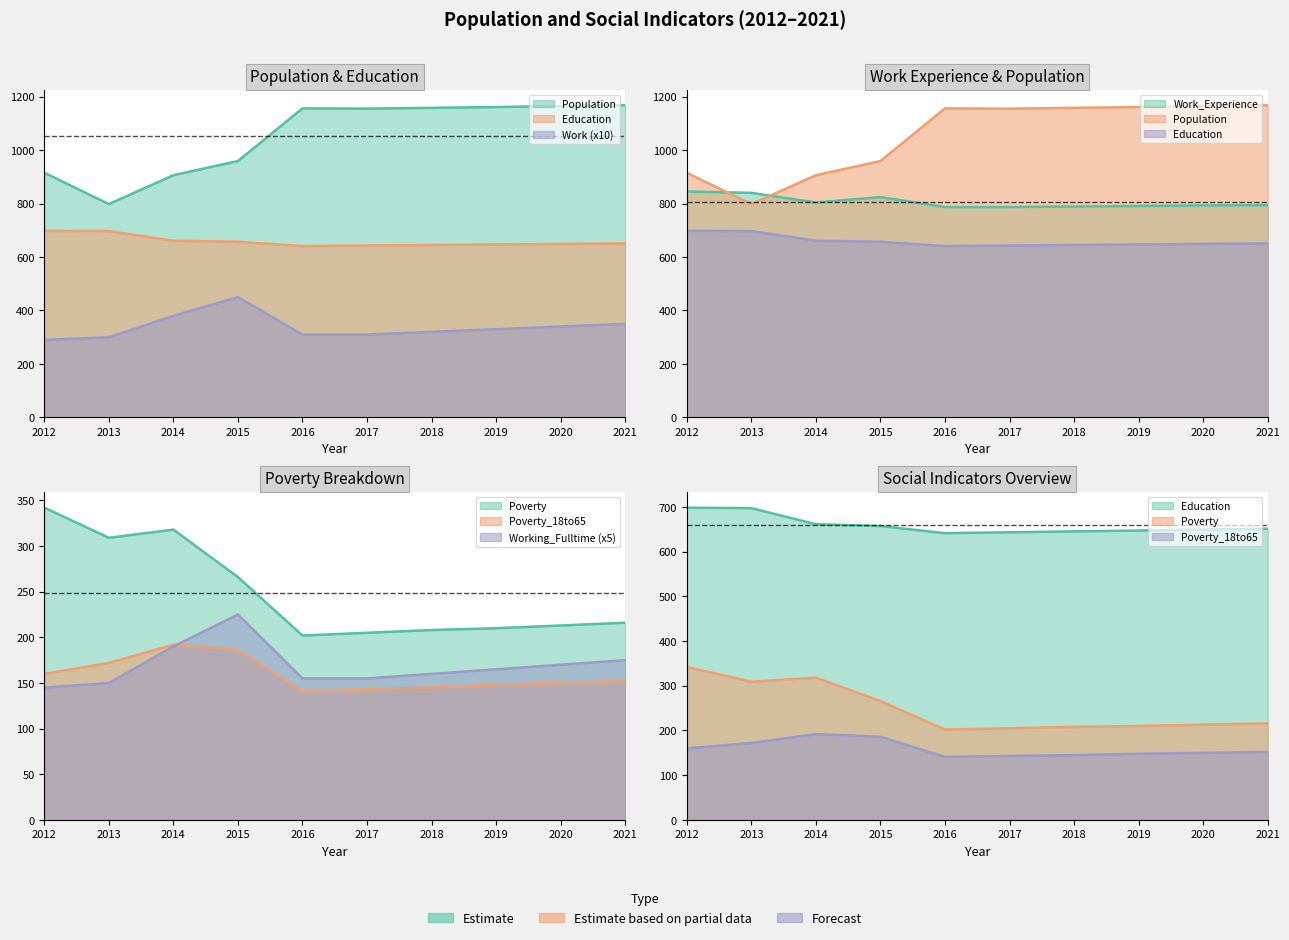

True or false: Poverty_18to65 and Work_Experience cross at least once.

False